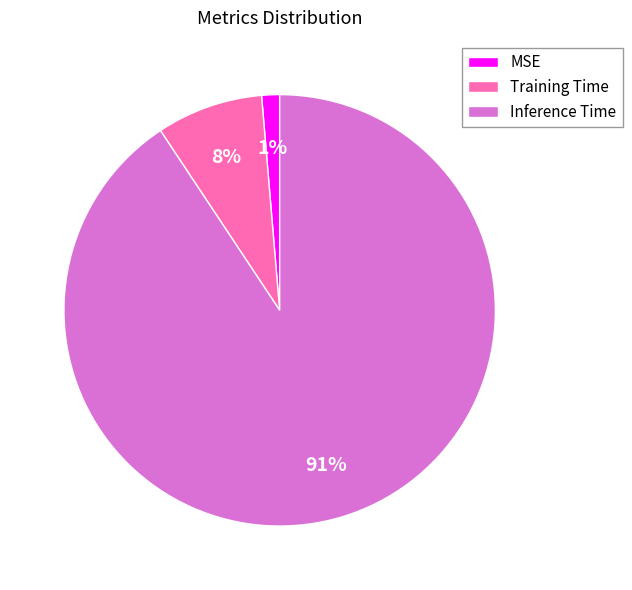

Which slice is the largest?

Inference Time